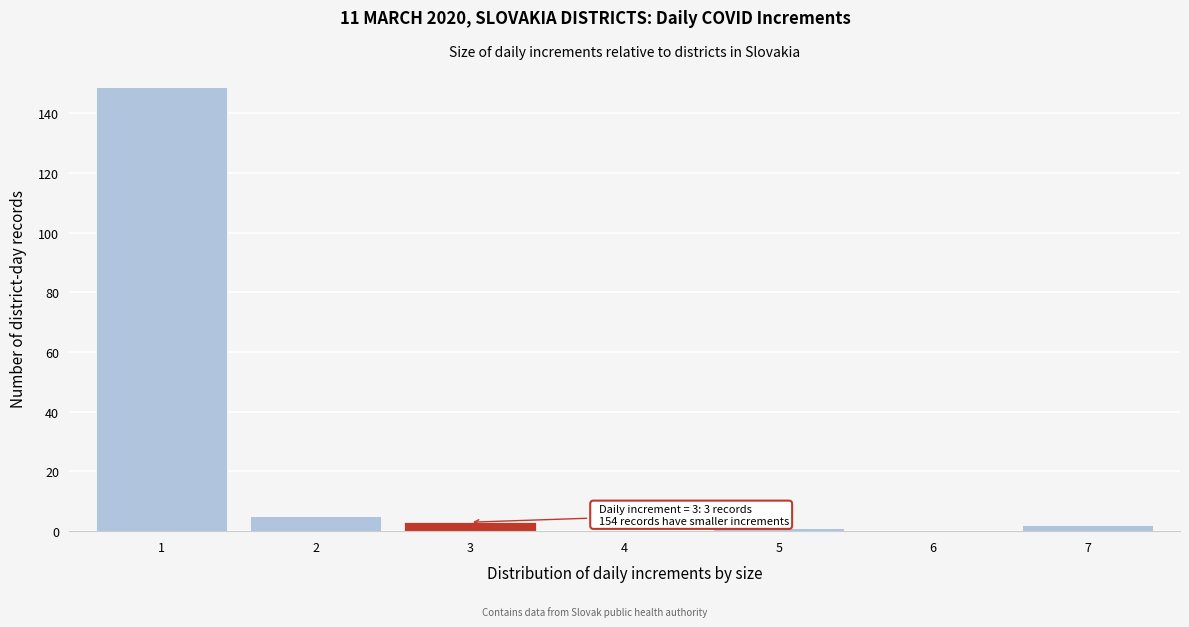

Reading left to right, list all the values displayed in this chart.

1=149	2=5	3=3	4=0	5=1	6=0	7=2